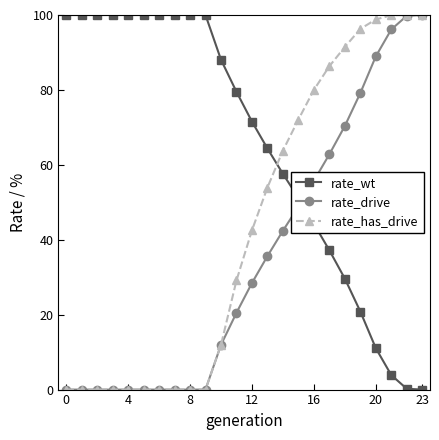

Rank the series by their average value, from lowest to highest.

rate_drive, rate_has_drive, rate_wt